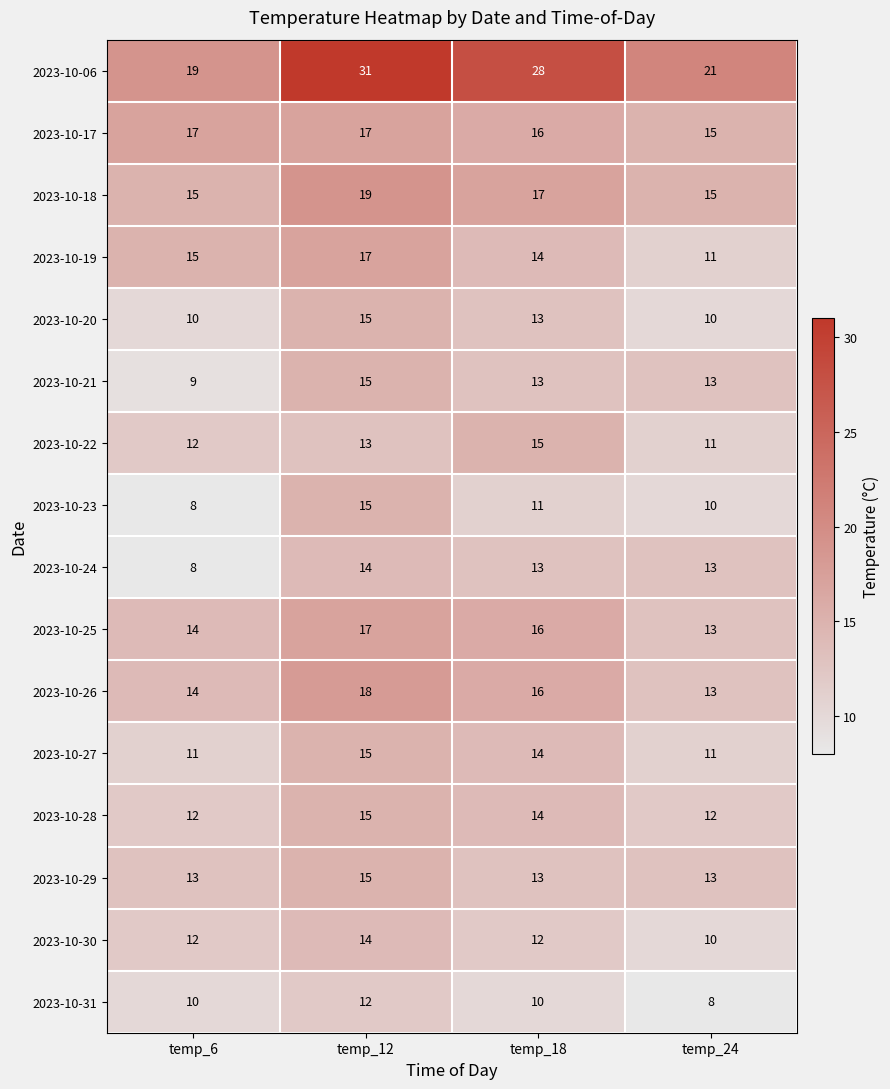

The 2023-10-19 series shows 2 at temp_24. True or false?

False